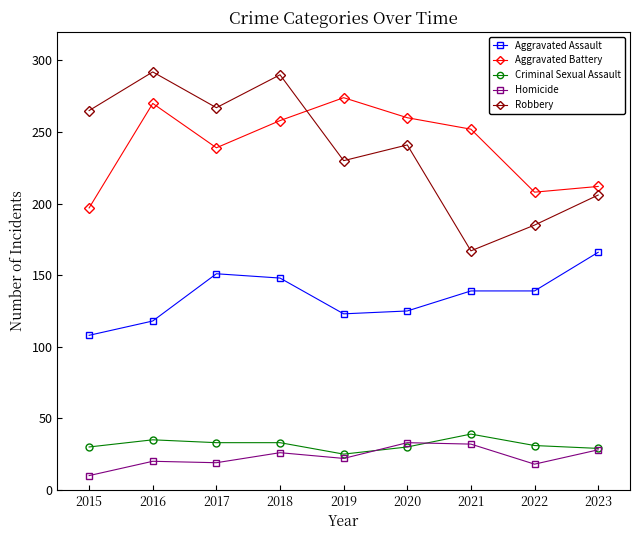

Between 2018 and 2020, which series saw the biggest shift?

Robbery